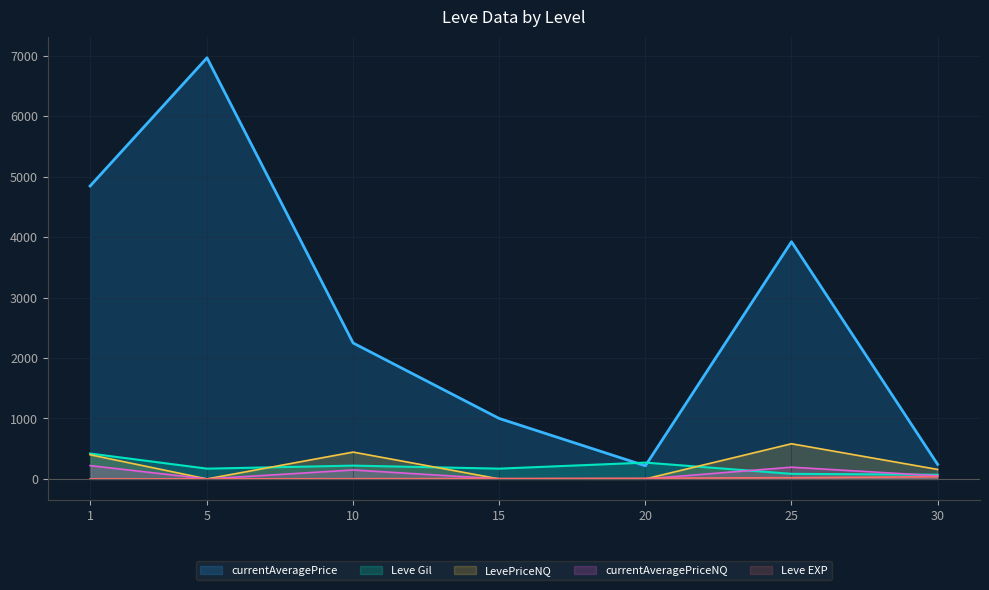

What is the highest value of the Leve EXP series?

36